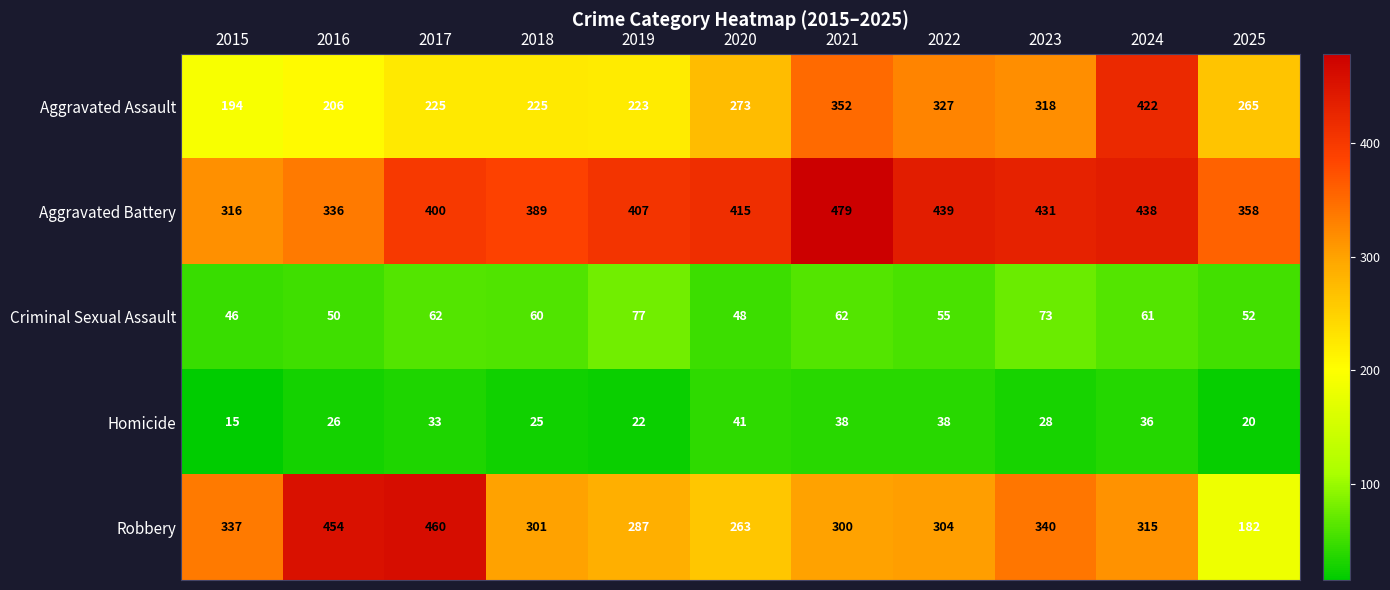

The value of Aggravated Battery at 2024 is 580. True or false?

False